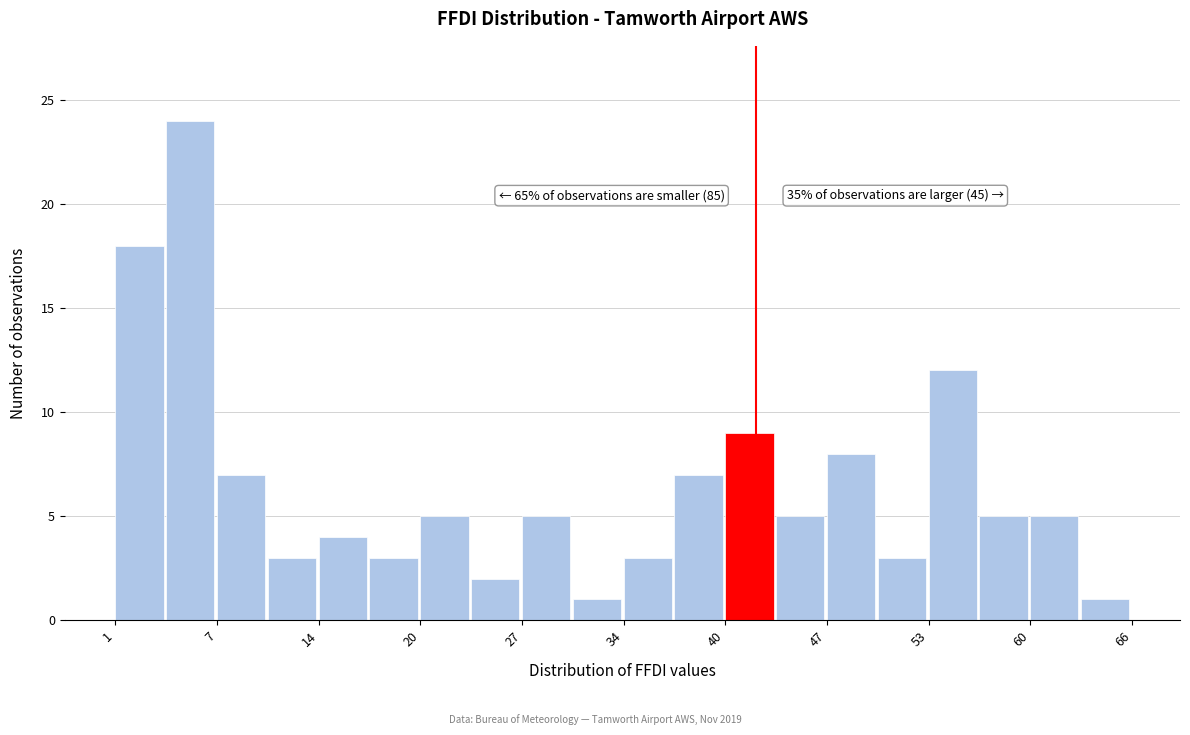

Read against the x-axis, roughly where is the centre of the tallest bar?

6